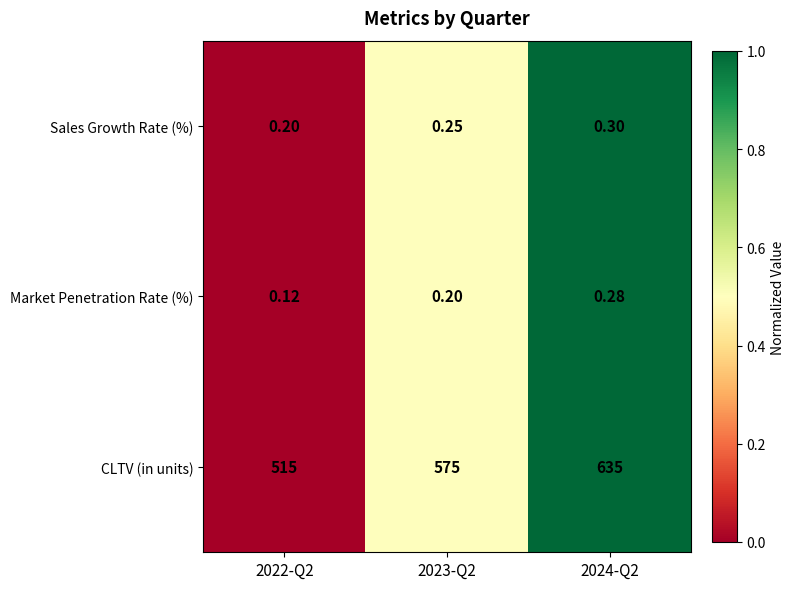

Count the number of categories in the chart.

3